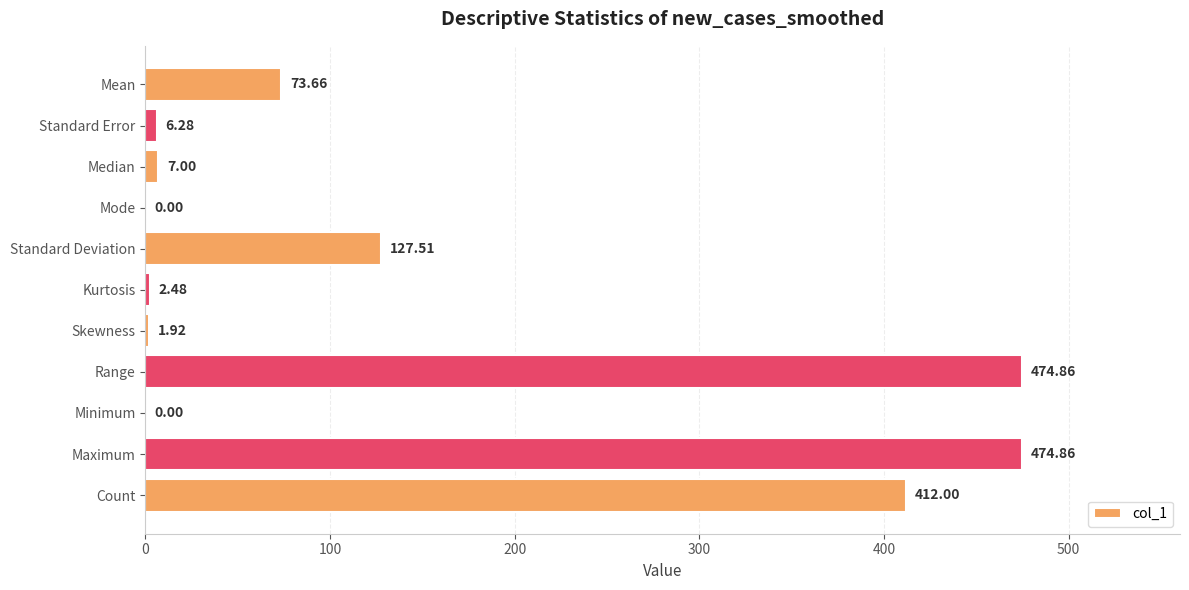

What is the sum of all values?

1580.6